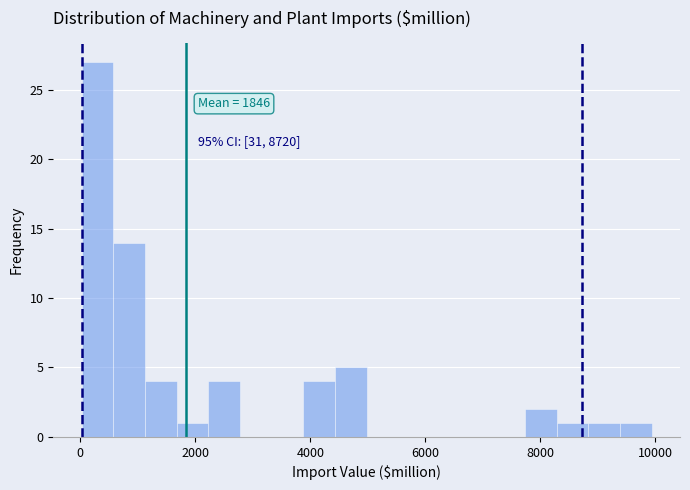

Around what value on the x-axis is the tallest bar? Give the approximate position of its centre, as read against the axis.

400